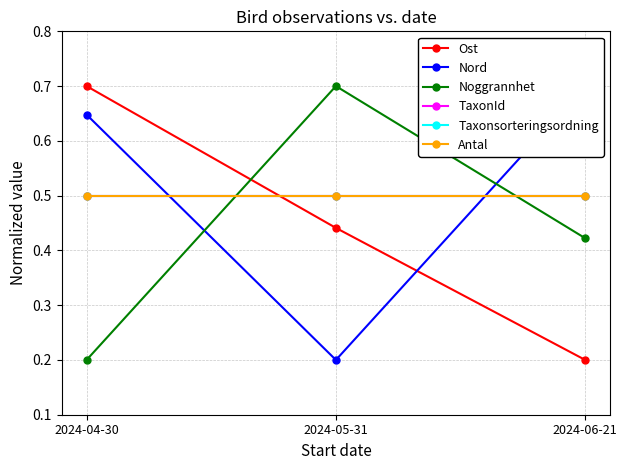

Reading right to left, extract all data points from this chart.

Ost: 0.2	0.4	0.7
Nord: 0.7	0.2	0.6
Noggrannhet: 0.4	0.7	0.2
TaxonId: 0.5	0.5	0.5
Taxonsorteringsordning: 0.5	0.5	0.5
Antal: 0.5	0.5	0.5